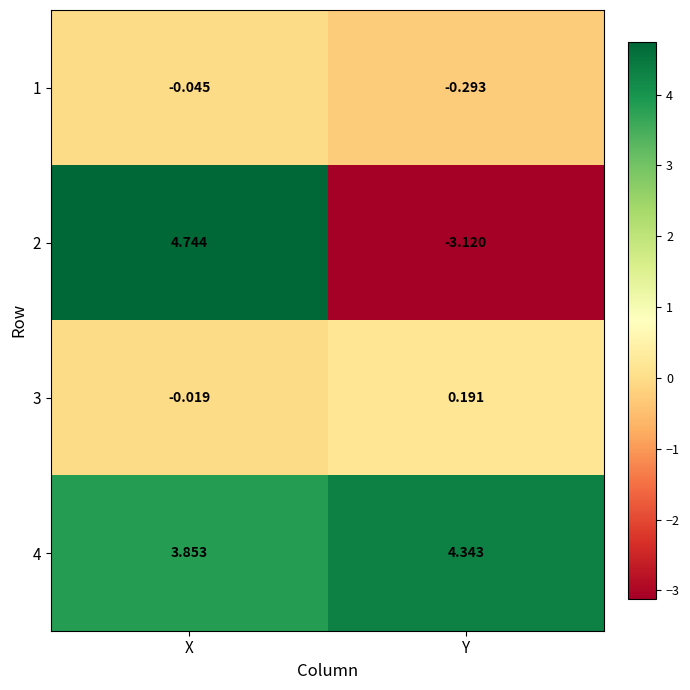

At which category is the sum across all series the highest?

X